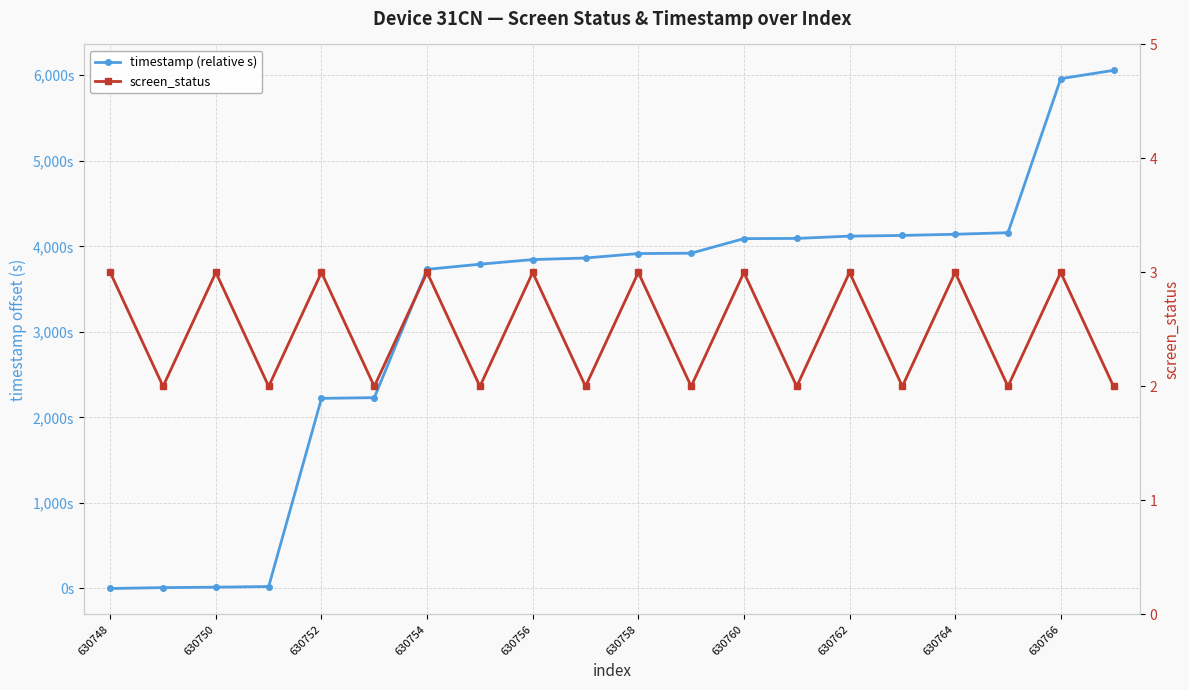

True or false: screen_status has more than 2 points higher than both neighbors.

True